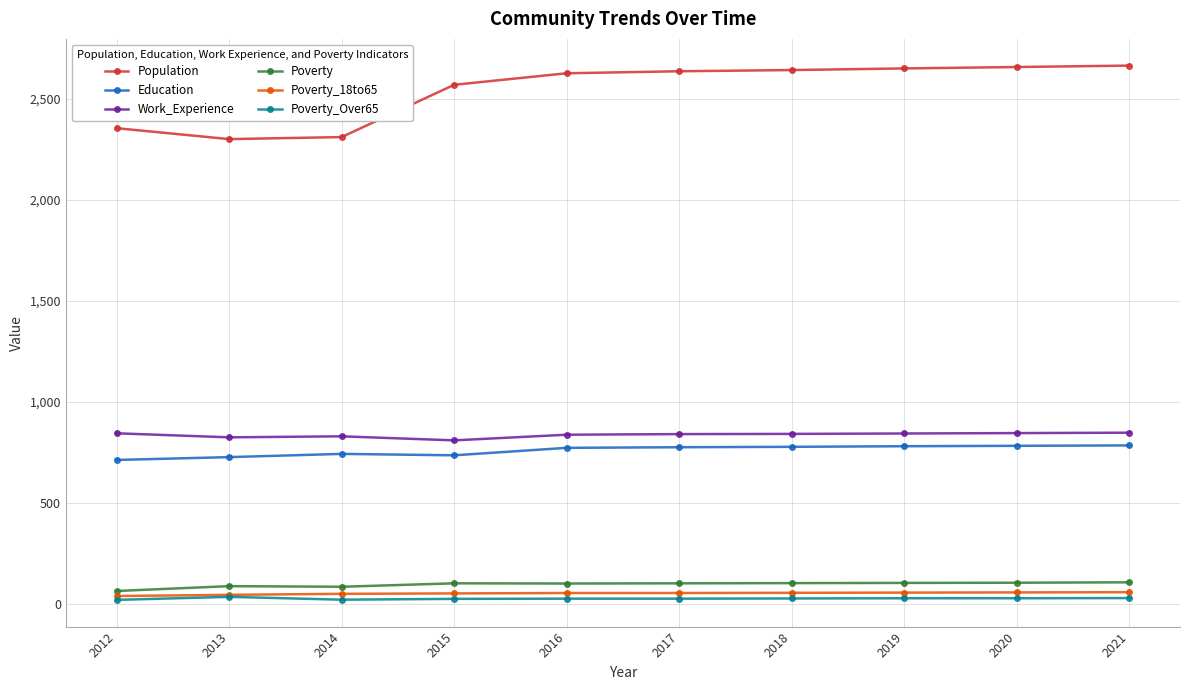

True or false: Work_Experience and Population intersect in this chart.

False